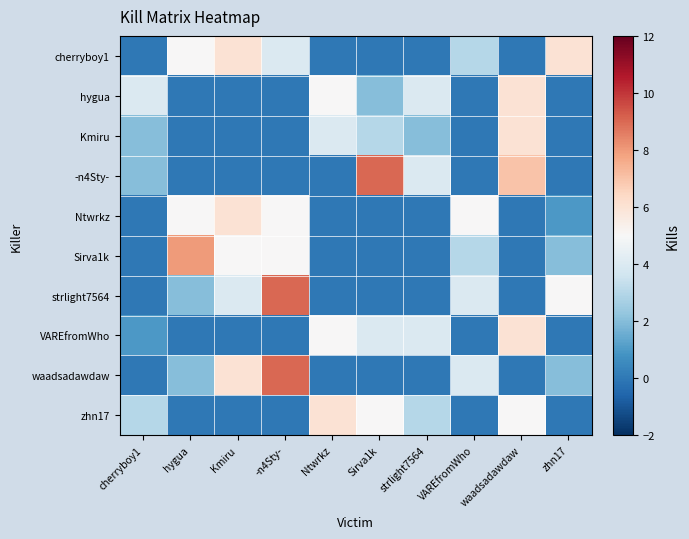

Which category has the lowest value across all series?

cherryboy1